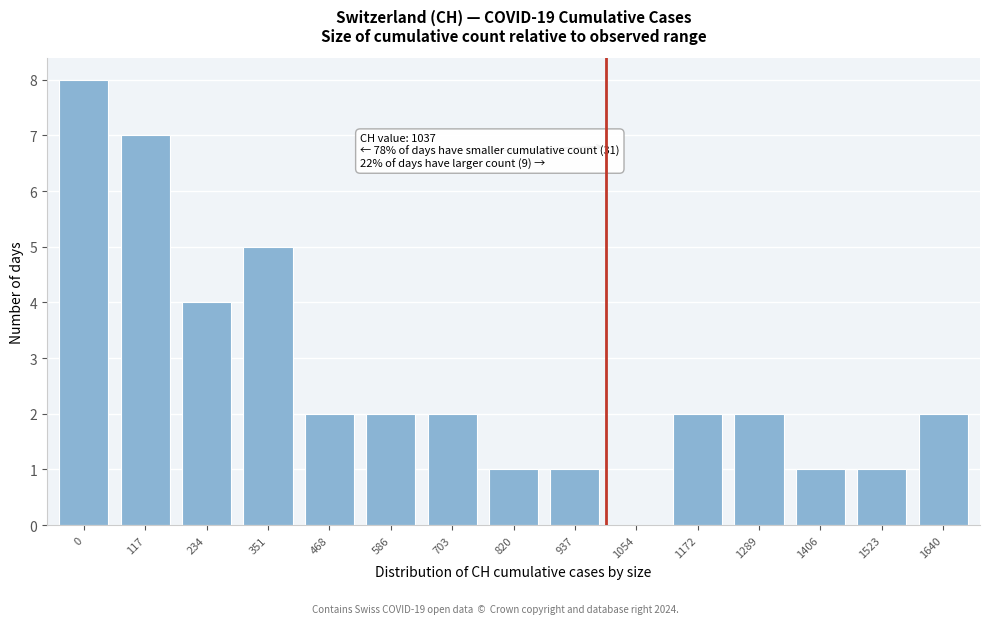

Reading left to right, what are all the values shown in this chart?

0=8	117=7	234=4	351=5	468=2	586=2	703=2	820=1	937=1	1054=0	1172=2	1289=2	1406=1	1523=1	1640=2